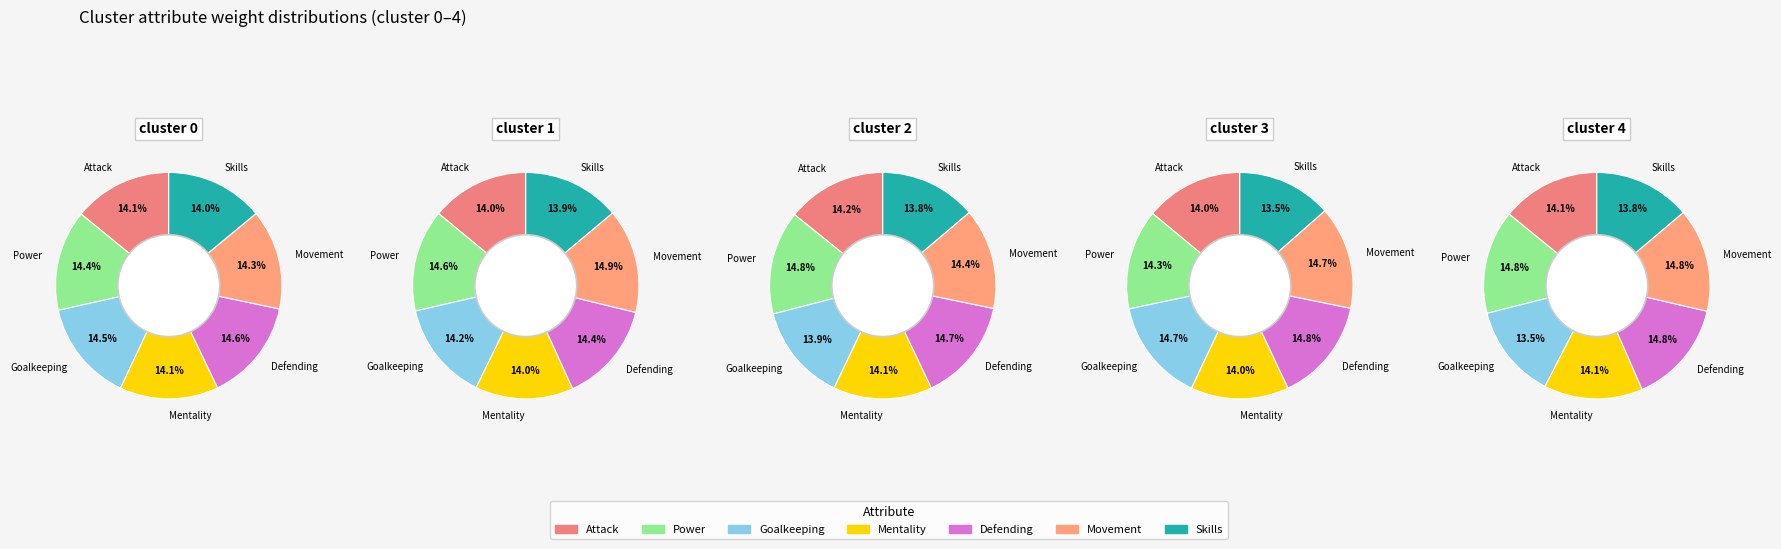

Which series changed the most between Attack and Power?

cluster 4